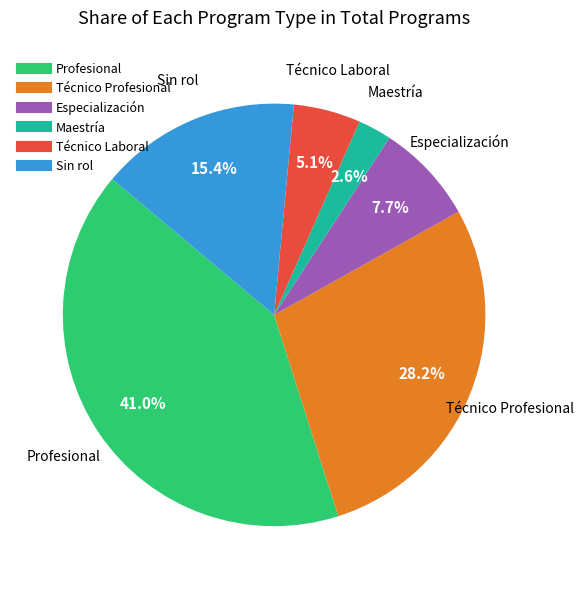

Approximately how many times larger is the value at Especialización compared to Técnico Laboral?

1.5